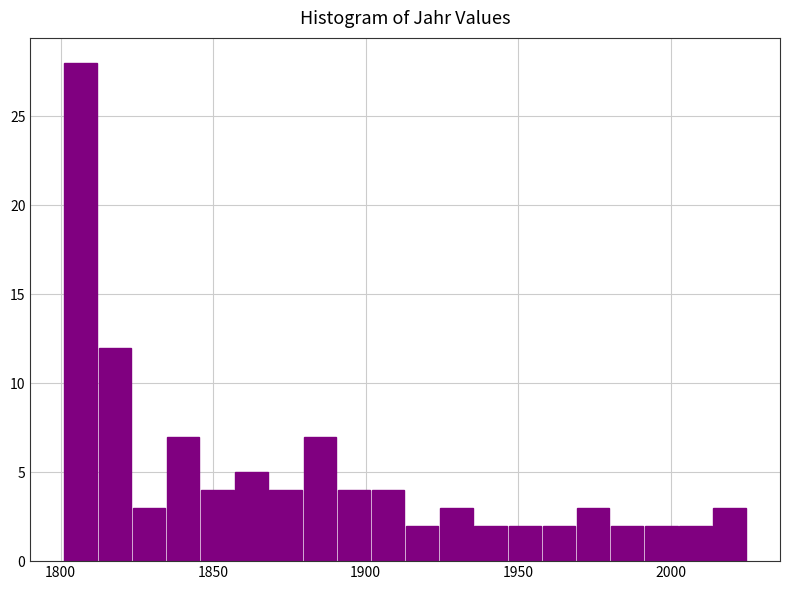

Read against the x-axis, roughly where is the centre of the tallest bar?

1805